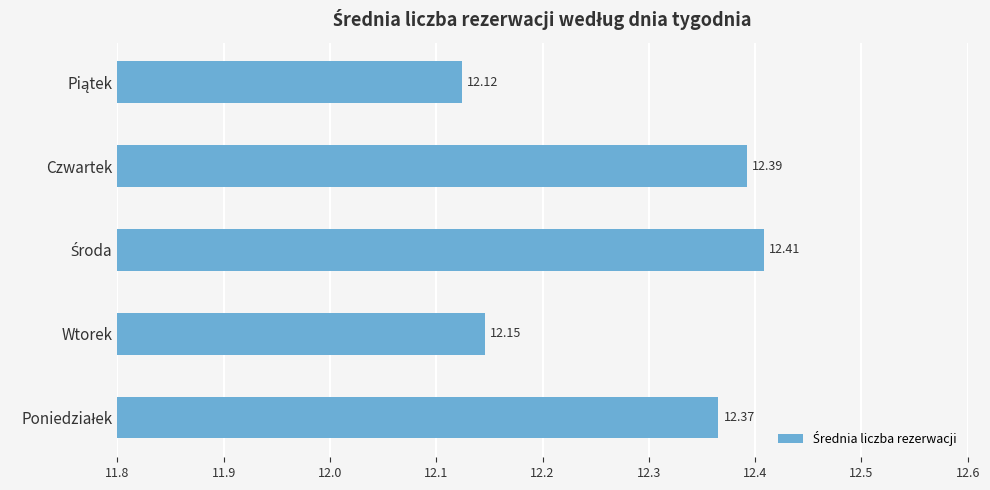

Are the bars horizontal?

Yes